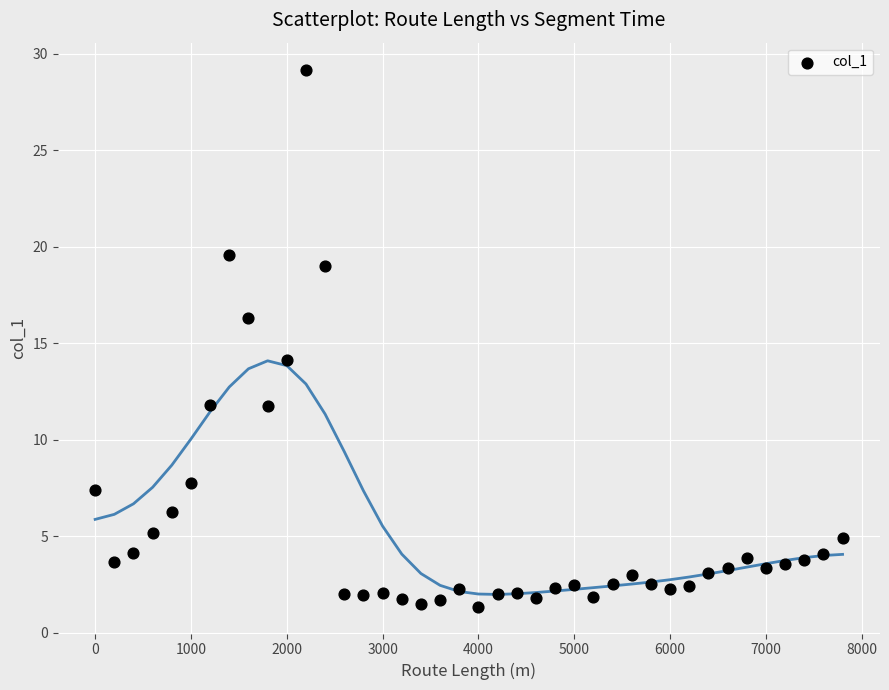

What Y value in the scatter plot is closest to 15?

14.1